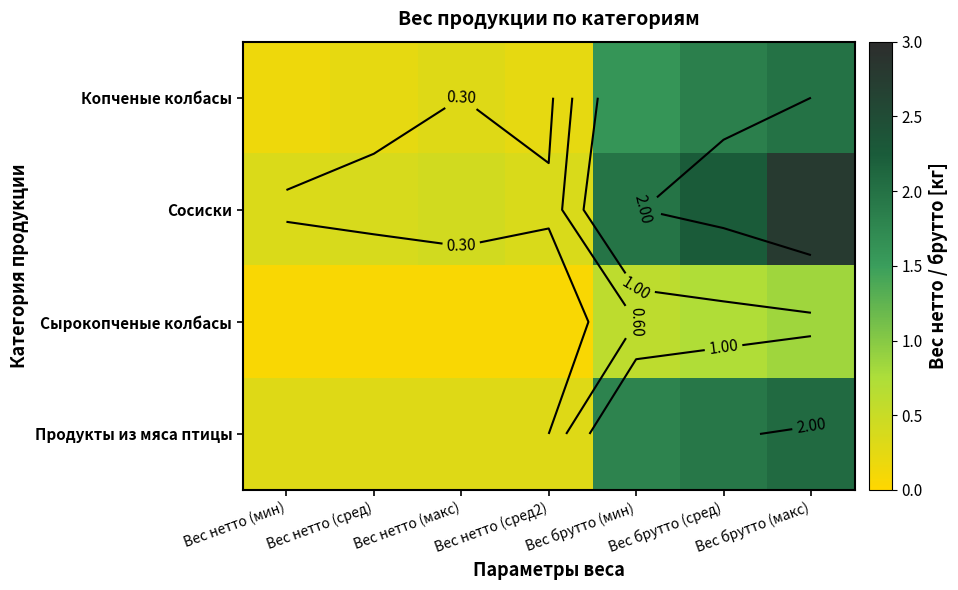

At Вес брутто (сред), list the series in order from largest to smallest.

Сосиски, Продукты из мяса птицы, Копченые колбасы, Сырокопченые колбасы